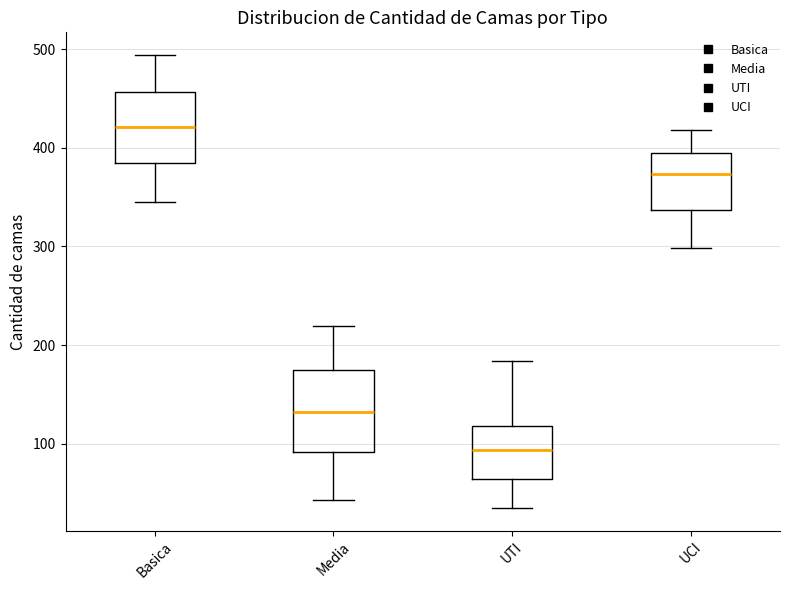

Which box's median line is the highest?

Basica